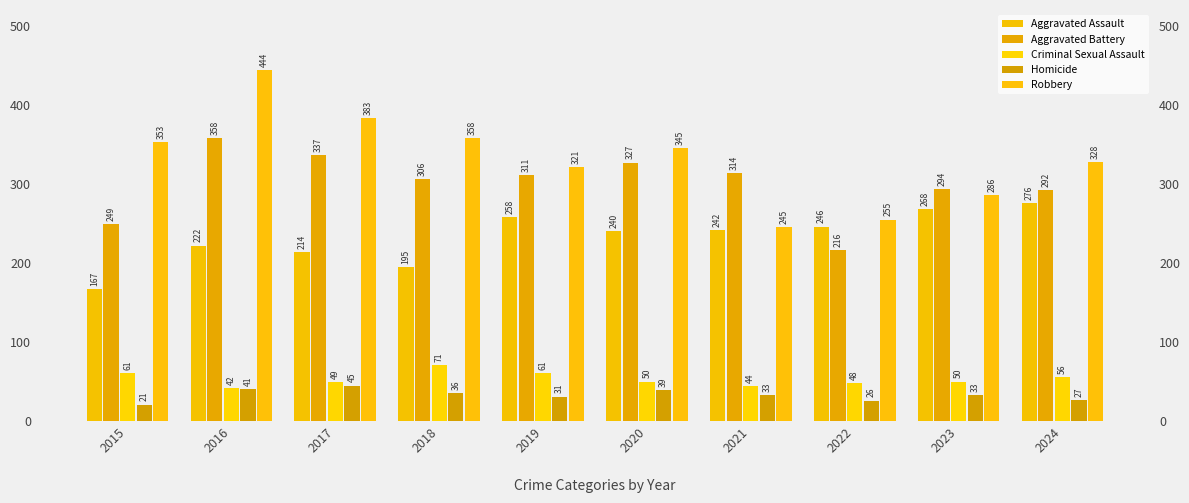

How many series are shown in this chart?

5